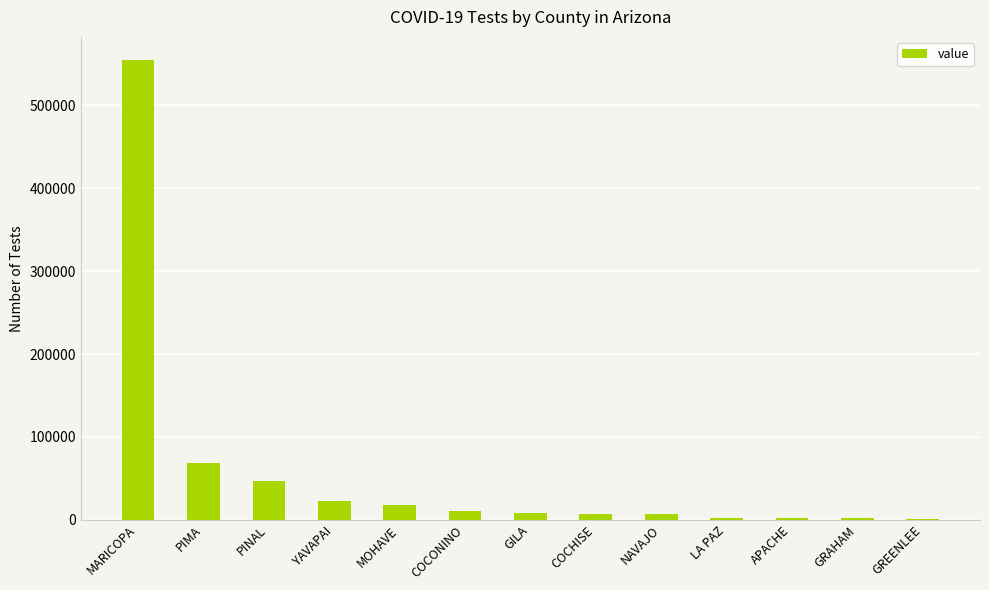

At which label is the value closest to 277683?

PIMA